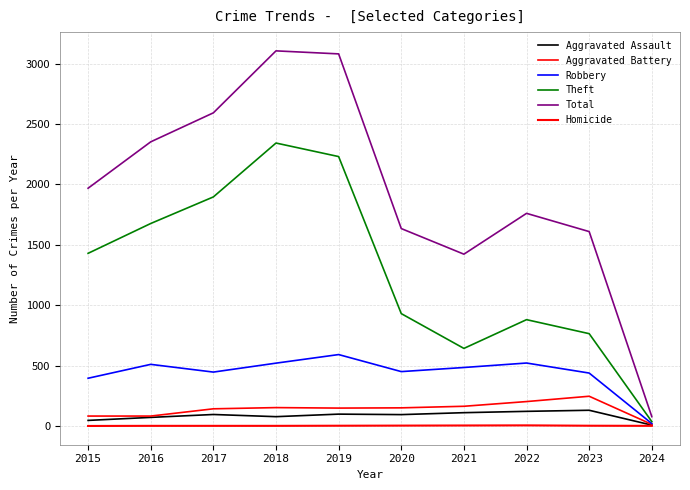

What is the value of the Theft point at the 8th from the left?

880